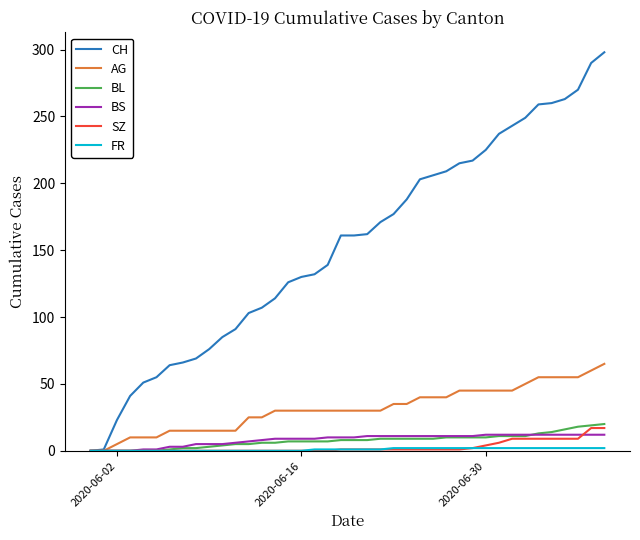

Which series has the widest spread of values?

CH